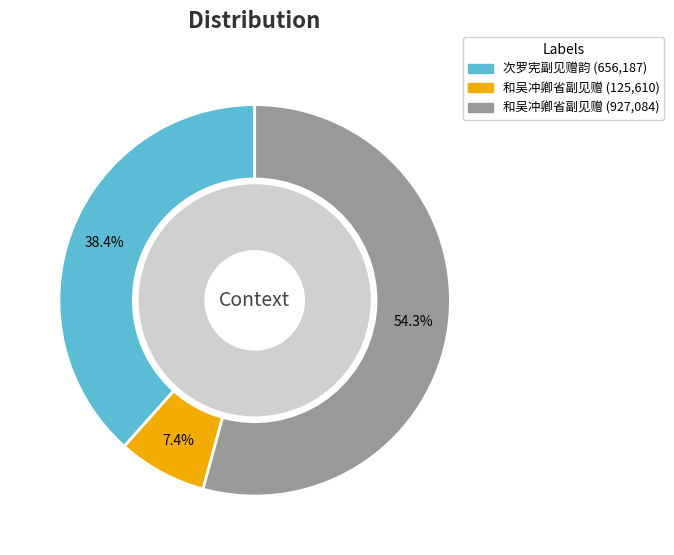

What percentage is the 和吴冲卿省副见赠 slice, to the nearest percent?

54%